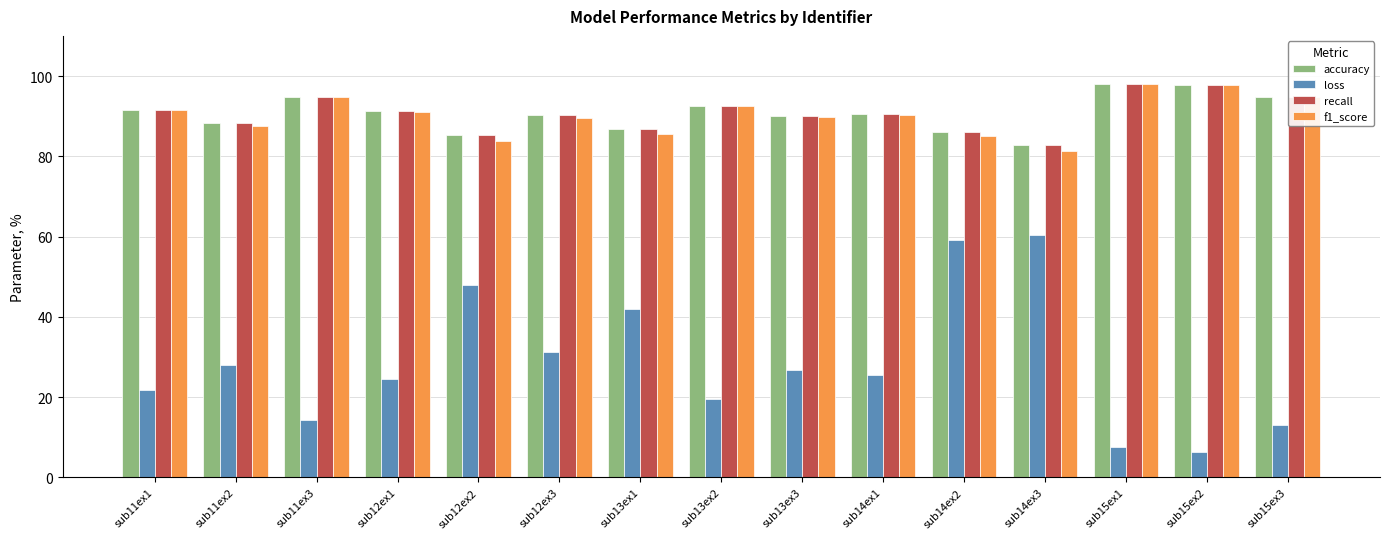

What is the difference between the maximum and minimum values in the f1_score series?

16.6